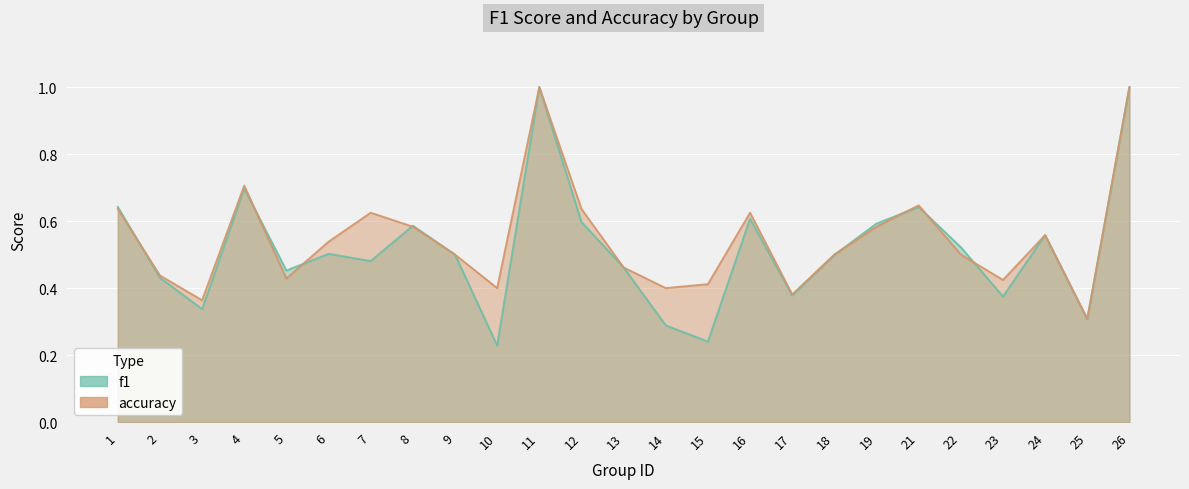

What is the maximum value shown in the chart?

1.0